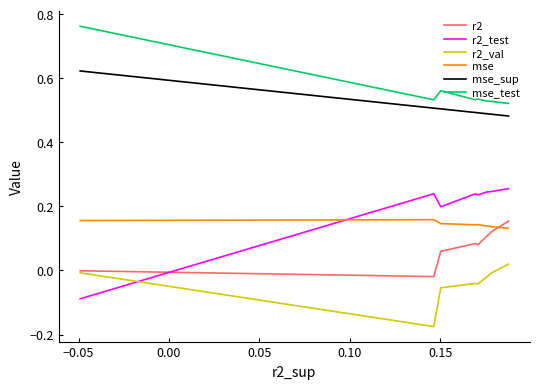

What are all the series names shown in the legend?

r2, r2_test, r2_val, mse, mse_sup, mse_test